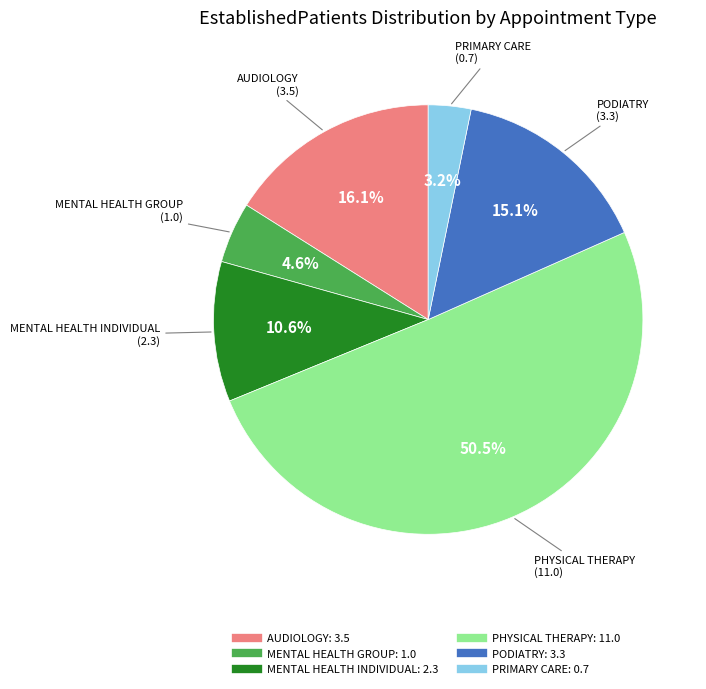

Rank the categories by value from highest to lowest.

PHYSICAL THERAPY, AUDIOLOGY, PODIATRY, MENTAL HEALTH INDIVIDUAL, MENTAL HEALTH GROUP, PRIMARY CARE